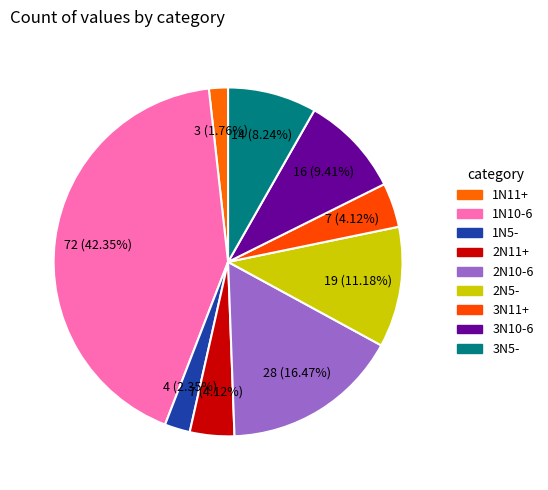

Does any single category account for the majority?

No